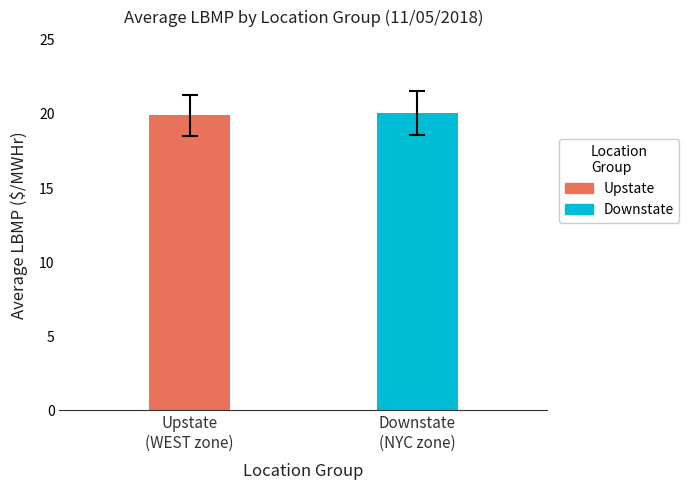

What is the value of the 1st bar from the left?

19.9